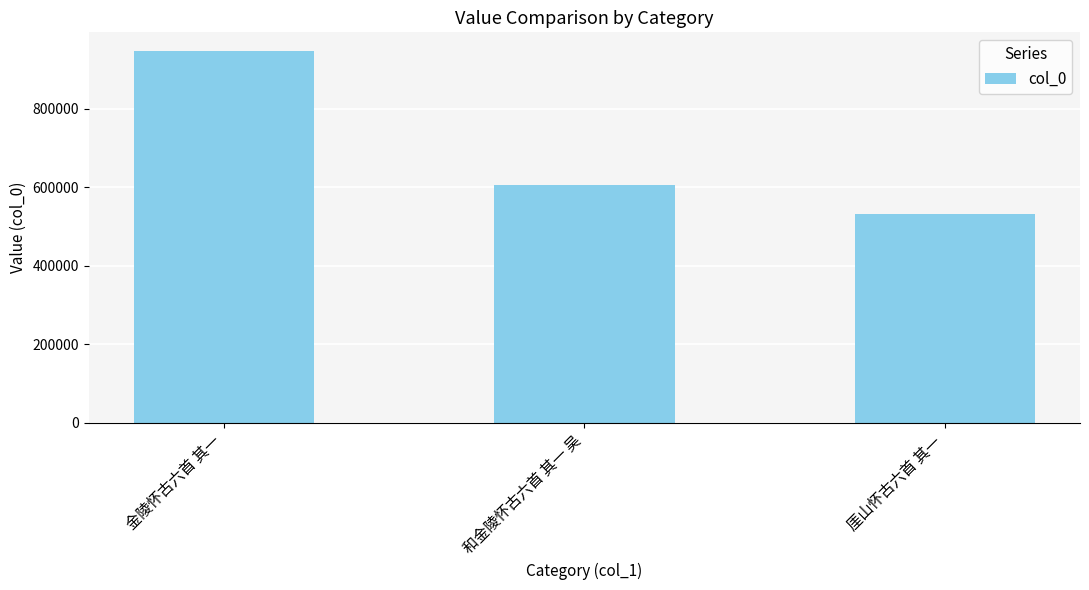

Is it true that the value at 和金陵怀古六首 其一 吴 is 607090?

True